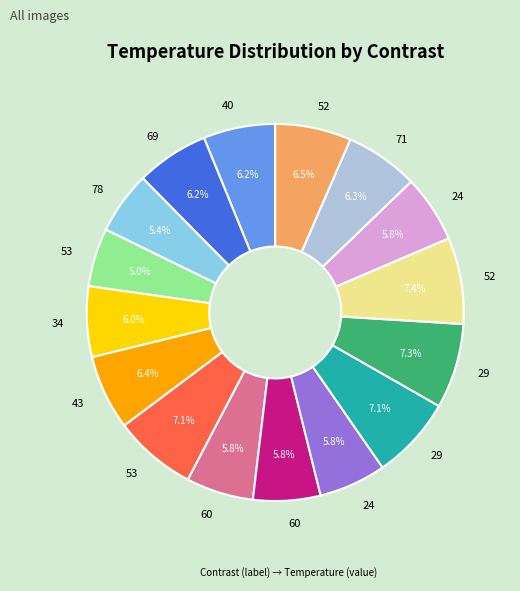

Is there any slice that represents more than half of the pie?

No